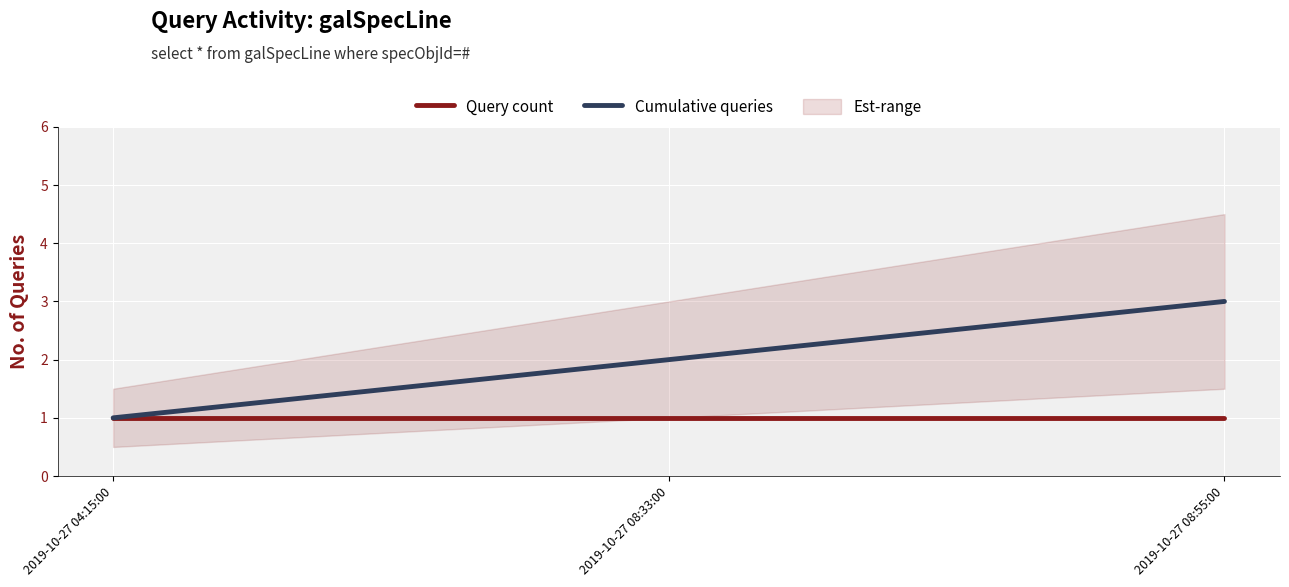

List the series in order of their peak value, lowest first.

Query count, Cumulative queries